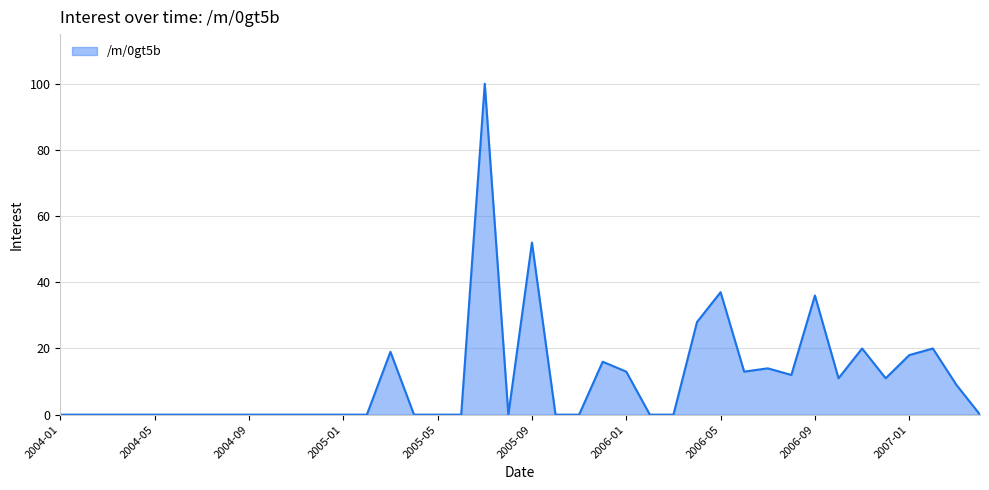

What is the maximum value shown in the chart?

100